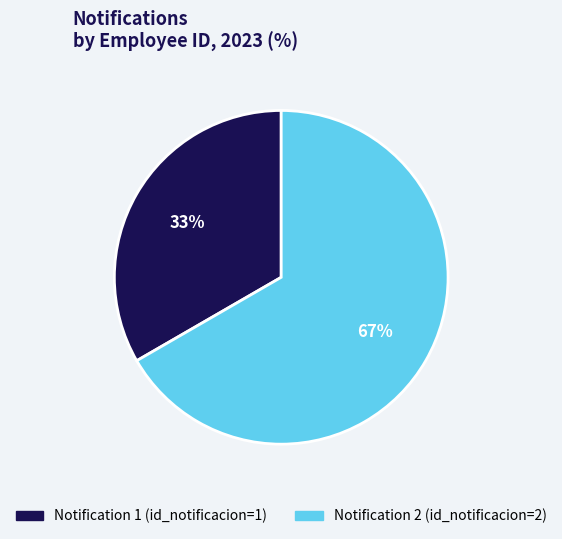

To the nearest percent, what is the average slice percentage?

50%